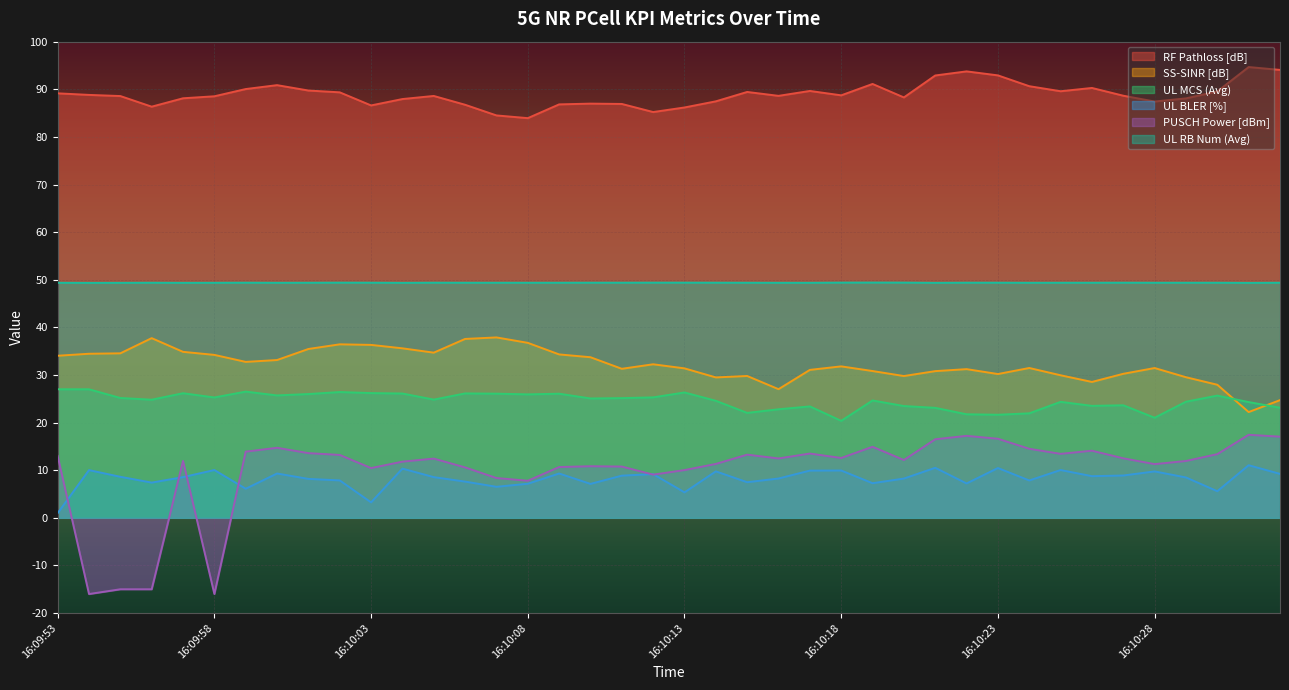

What are all the series names shown in the legend?

RF Pathloss [dB], SS-SINR [dB], UL MCS (Avg), UL BLER [%], PUSCH Power [dBm], UL RB Num (Avg)